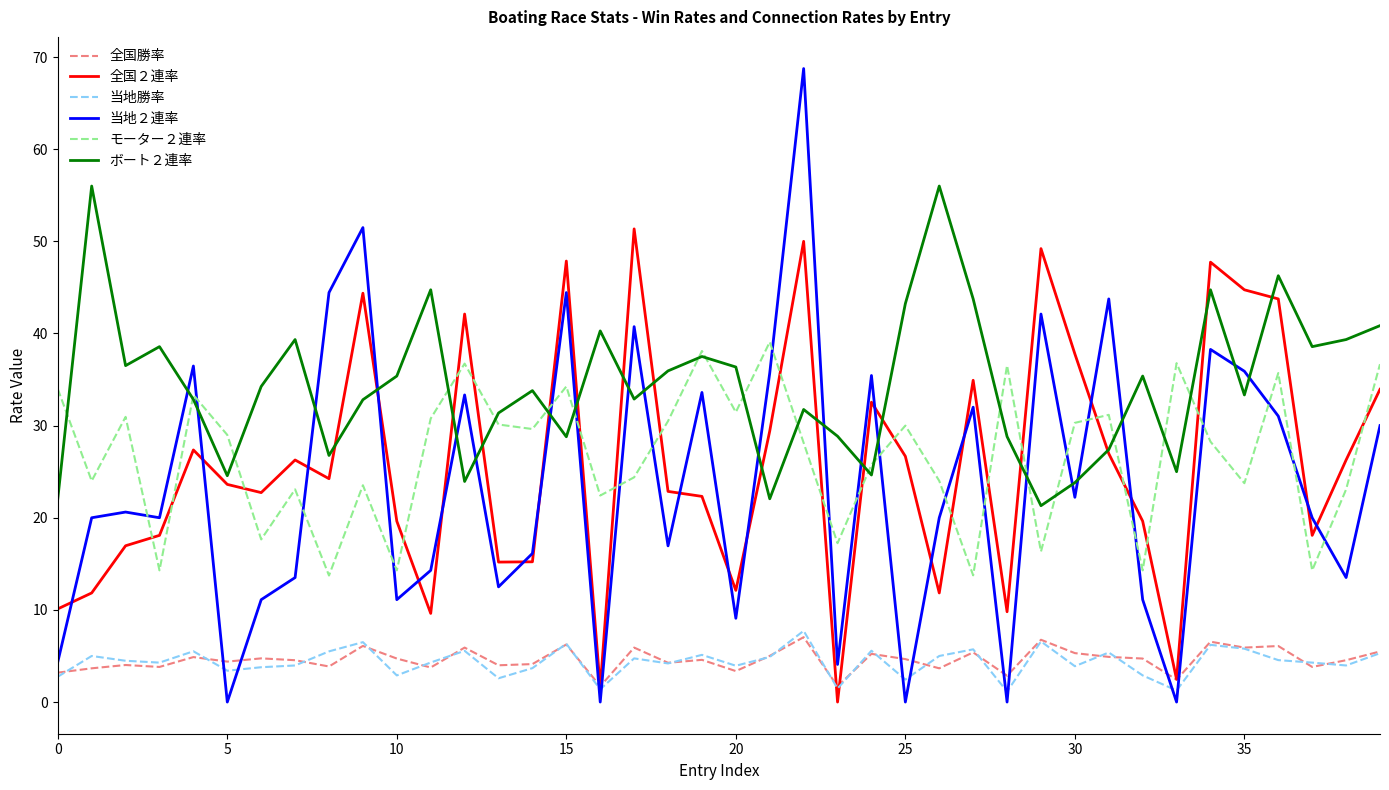

What is the maximum value for 当地勝率?

7.7